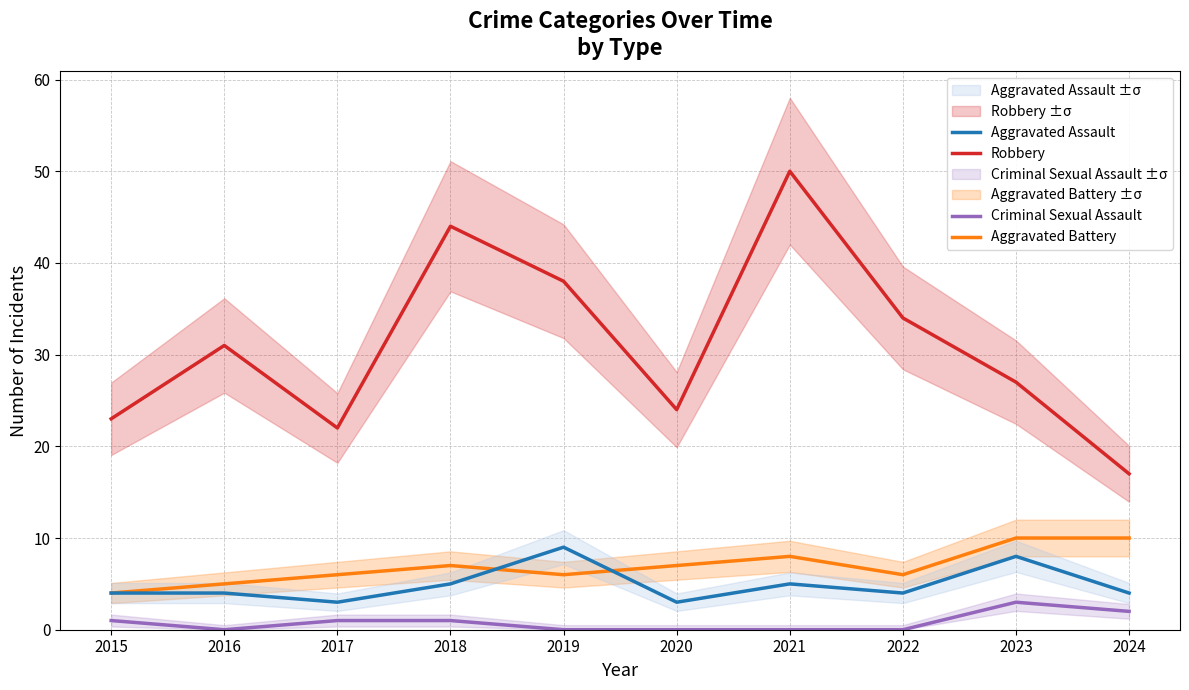

Between 2019 and 2022, which is larger?

2019